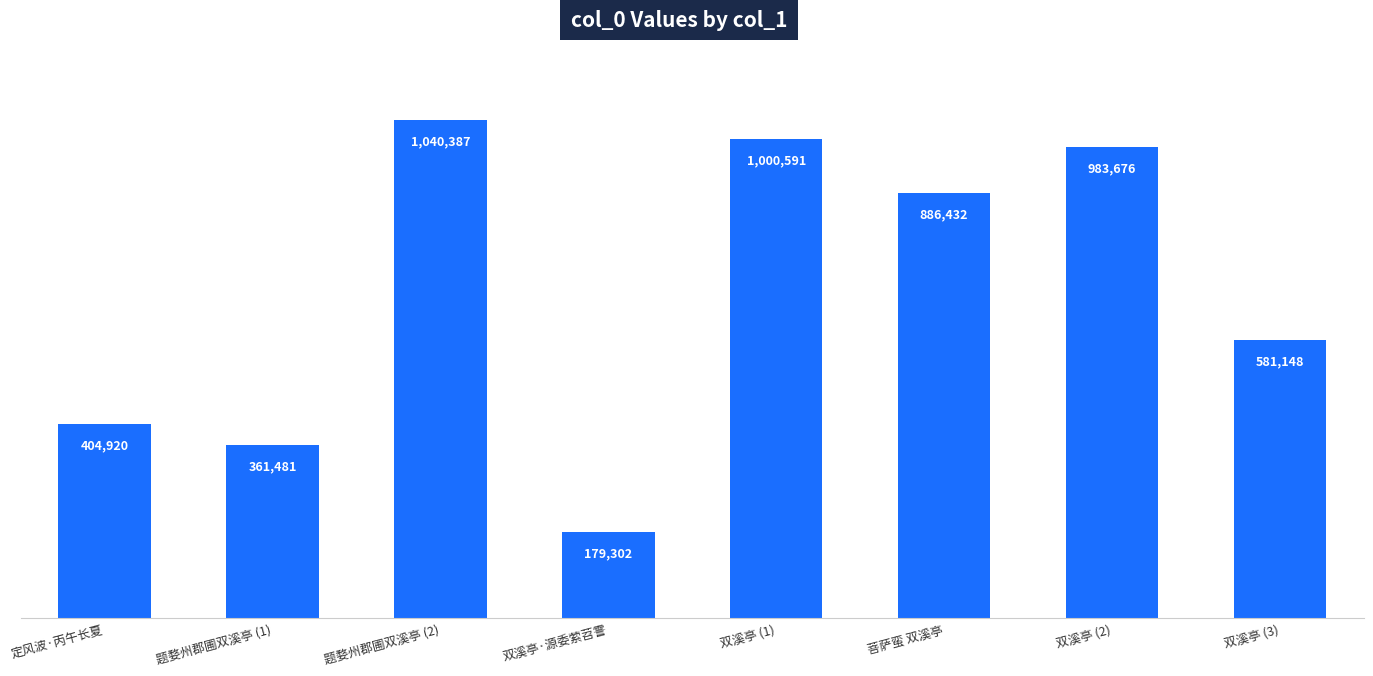

What is the smallest value displayed?

179302